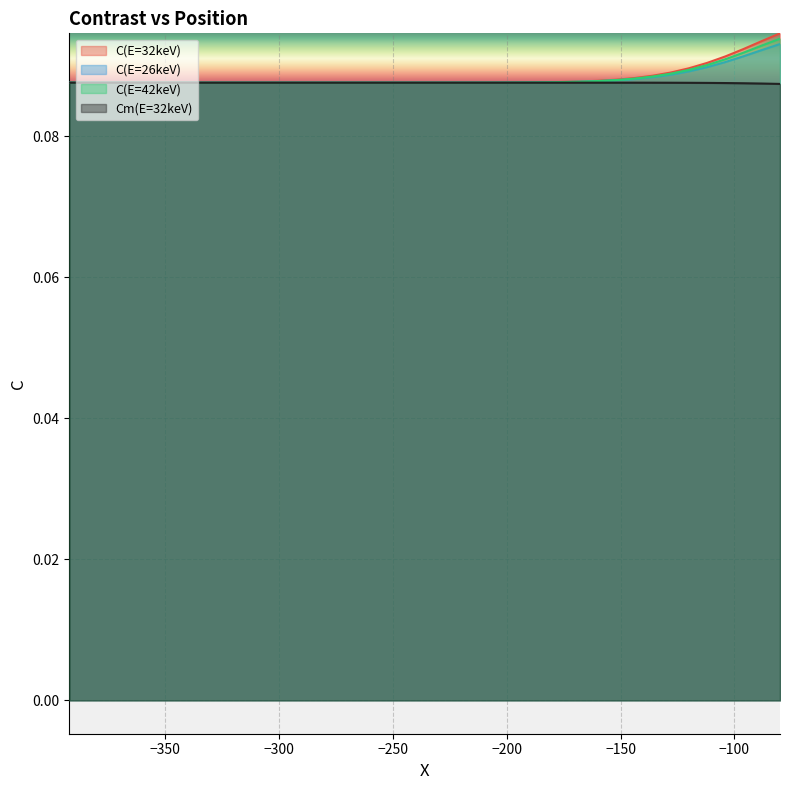

Reading left to right, extract all data points from this chart.

C(E=32keV): -392=0.1	-384=0.1	-376=0.1	-368=0.1	-360=0.1	-352=0.1	-344=0.1	-336=0.1	-328=0.1	-320=0.1	-312=0.1	-304=0.1	-296=0.1	-288=0.1	-280=0.1	-272=0.1	-264=0.1	-256=0.1	-248=0.1	-240=0.1	-232=0.1	-224=0.1	-216=0.1	-208=0.1	-200=0.1	-192=0.1	-184=0.1	-176=0.1	-168=0.1	-160=0.1	-152=0.1	-144=0.1	-136=0.1	-128=0.1	-120=0.1	-112=0.1	-104=0.1	-96=0.1	-88=0.1	-80=0.1
C(E=26keV): -392=0.1	-384=0.1	-376=0.1	-368=0.1	-360=0.1	-352=0.1	-344=0.1	-336=0.1	-328=0.1	-320=0.1	-312=0.1	-304=0.1	-296=0.1	-288=0.1	-280=0.1	-272=0.1	-264=0.1	-256=0.1	-248=0.1	-240=0.1	-232=0.1	-224=0.1	-216=0.1	-208=0.1	-200=0.1	-192=0.1	-184=0.1	-176=0.1	-168=0.1	-160=0.1	-152=0.1	-144=0.1	-136=0.1	-128=0.1	-120=0.1	-112=0.1	-104=0.1	-96=0.1	-88=0.1	-80=0.1
C(E=42keV): -392=0.1	-384=0.1	-376=0.1	-368=0.1	-360=0.1	-352=0.1	-344=0.1	-336=0.1	-328=0.1	-320=0.1	-312=0.1	-304=0.1	-296=0.1	-288=0.1	-280=0.1	-272=0.1	-264=0.1	-256=0.1	-248=0.1	-240=0.1	-232=0.1	-224=0.1	-216=0.1	-208=0.1	-200=0.1	-192=0.1	-184=0.1	-176=0.1	-168=0.1	-160=0.1	-152=0.1	-144=0.1	-136=0.1	-128=0.1	-120=0.1	-112=0.1	-104=0.1	-96=0.1	-88=0.1	-80=0.1
Cm(E=32keV): -392=0.1	-384=0.1	-376=0.1	-368=0.1	-360=0.1	-352=0.1	-344=0.1	-336=0.1	-328=0.1	-320=0.1	-312=0.1	-304=0.1	-296=0.1	-288=0.1	-280=0.1	-272=0.1	-264=0.1	-256=0.1	-248=0.1	-240=0.1	-232=0.1	-224=0.1	-216=0.1	-208=0.1	-200=0.1	-192=0.1	-184=0.1	-176=0.1	-168=0.1	-160=0.1	-152=0.1	-144=0.1	-136=0.1	-128=0.1	-120=0.1	-112=0.1	-104=0.1	-96=0.1	-88=0.1	-80=0.1